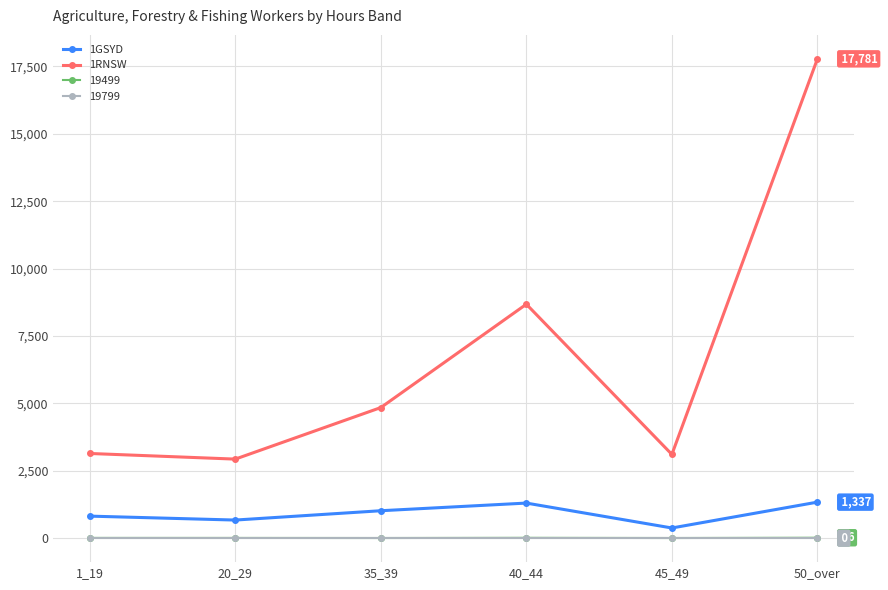

What is the difference between the maximum and minimum values in the 1GSYD series?

959